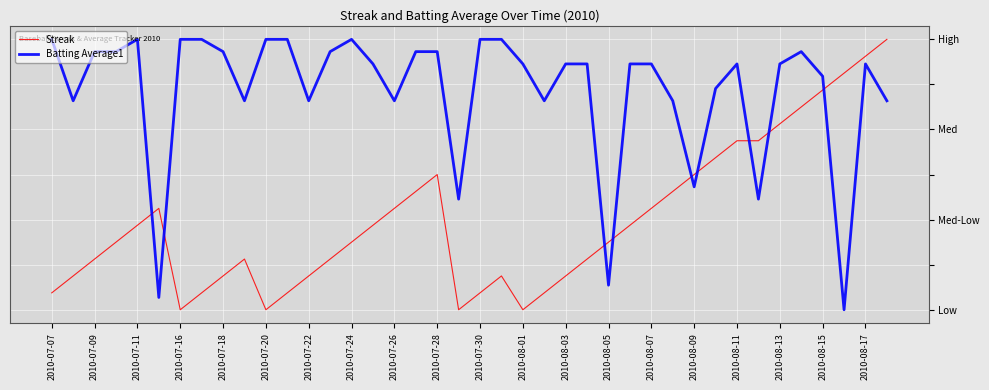

List the series in order of their peak value, highest first.

Streak, Batting Average1